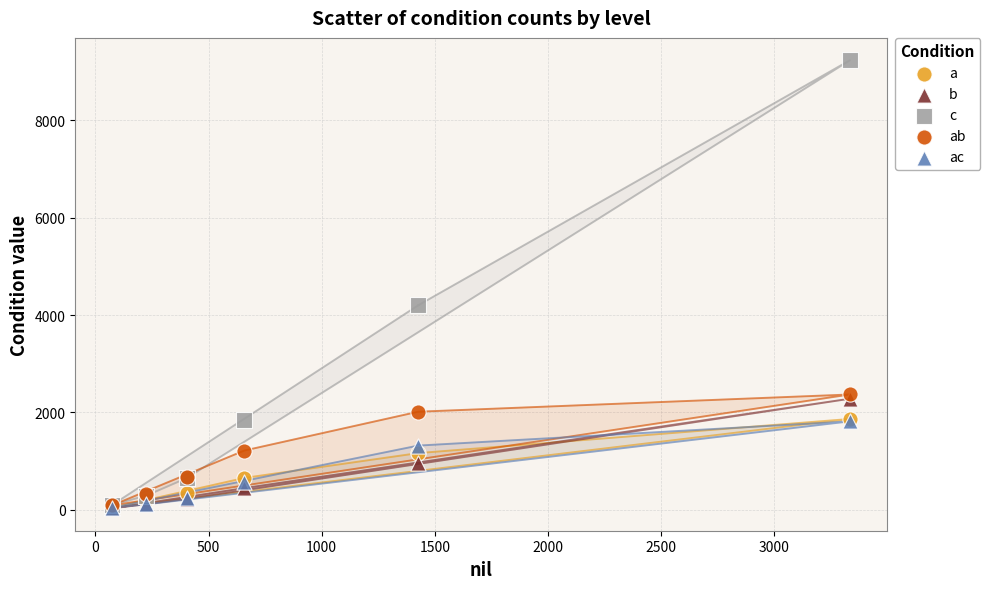

Across all series, what Y value is closest to 4631?

4200